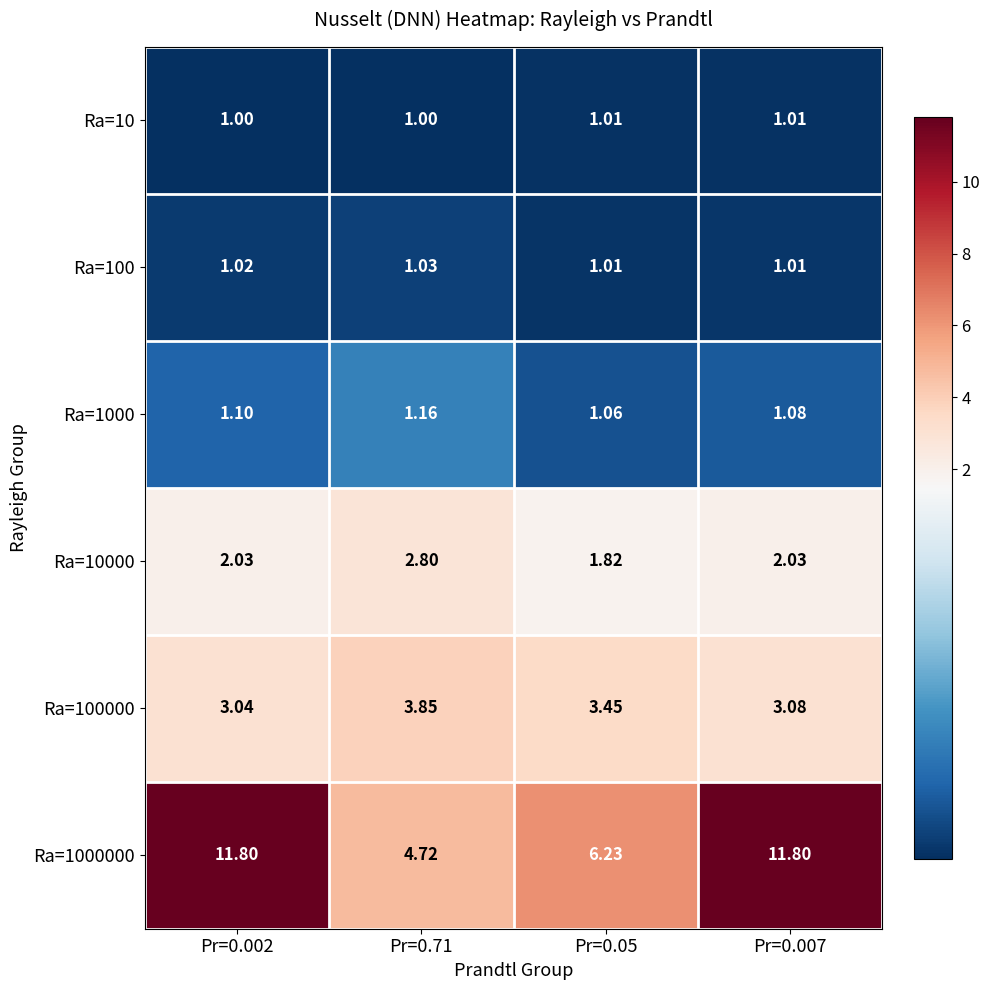

What is the spread (max minus min) of values at Pr=0.71?

3.7